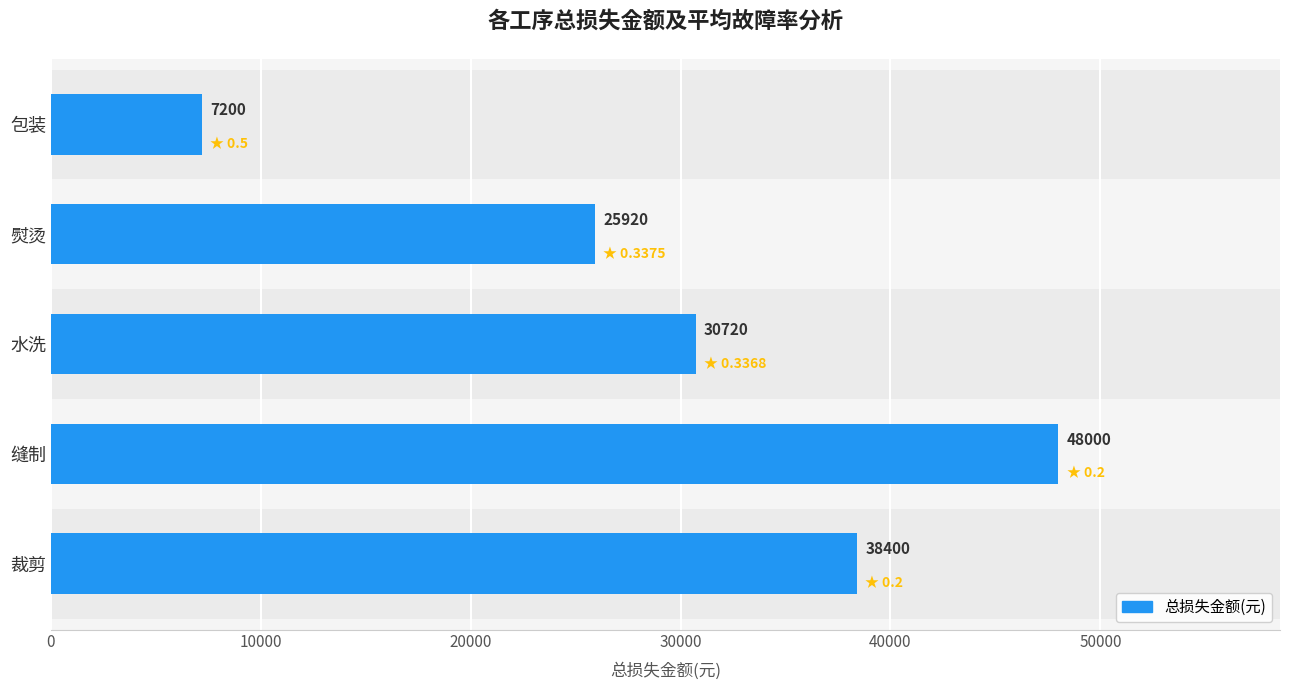

List the labels in order of value, largest first.

缝制, 裁剪, 水洗, 熨烫, 包装